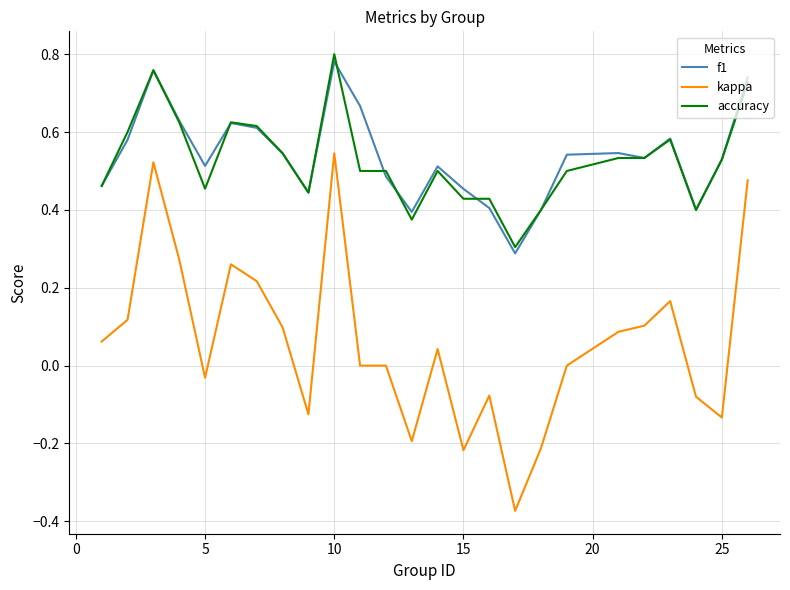

True or false: kappa and accuracy cross at least once.

False